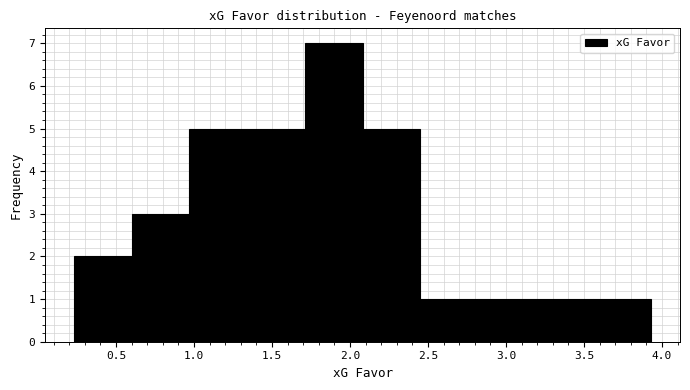

What is the height of the bar covering 3.56 to 3.93 on the x-axis? Neither the bar edges nor the heights are printed on the chart, so give them approximately, as read against the axes.

1